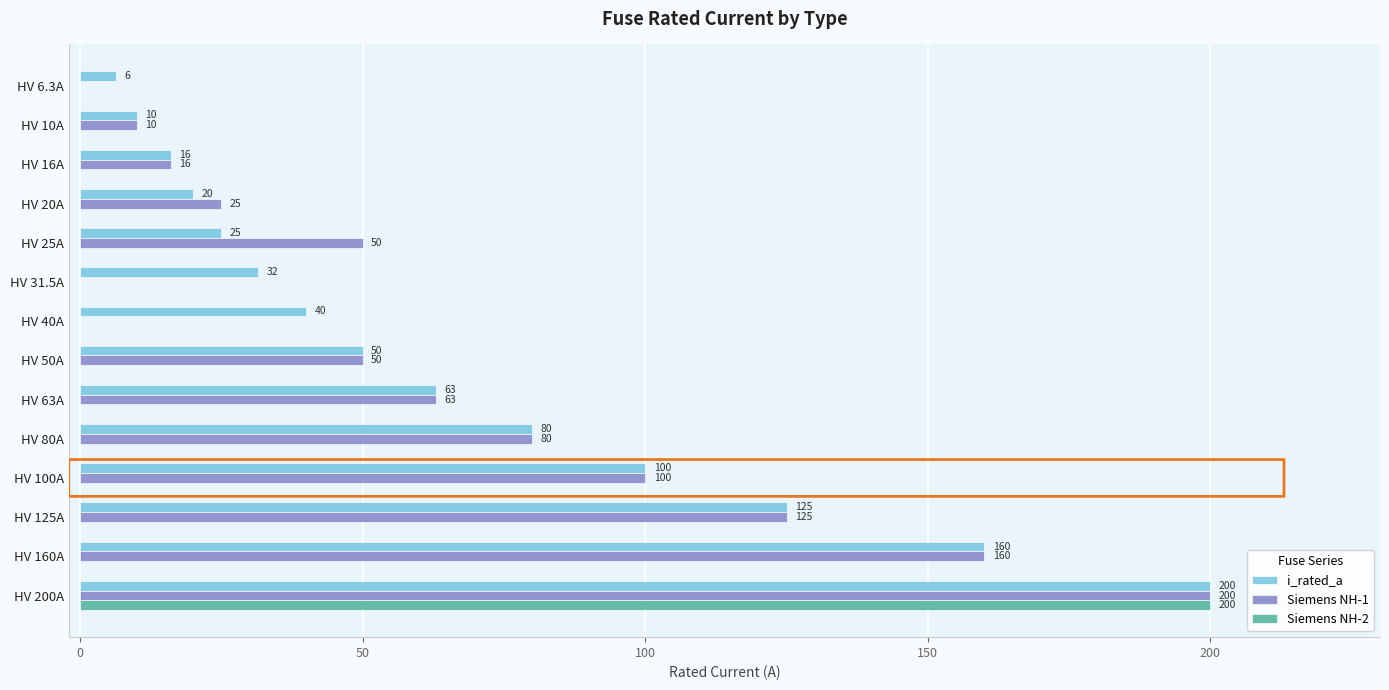

How many categories are shown in the chart?

14